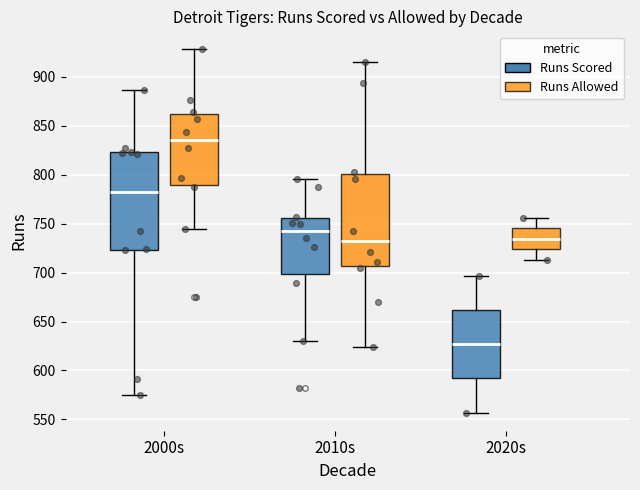

Which box has the lowest median line?

2020s (Runs Scored)